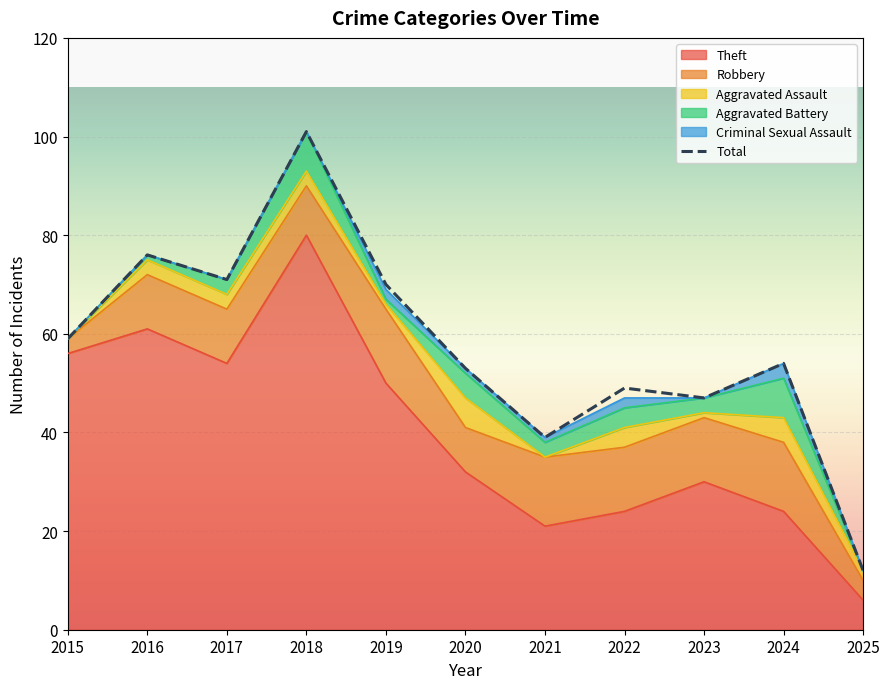

Is the value of Total at 2022 greater than the value of Aggravated Assault at 2020?

Yes